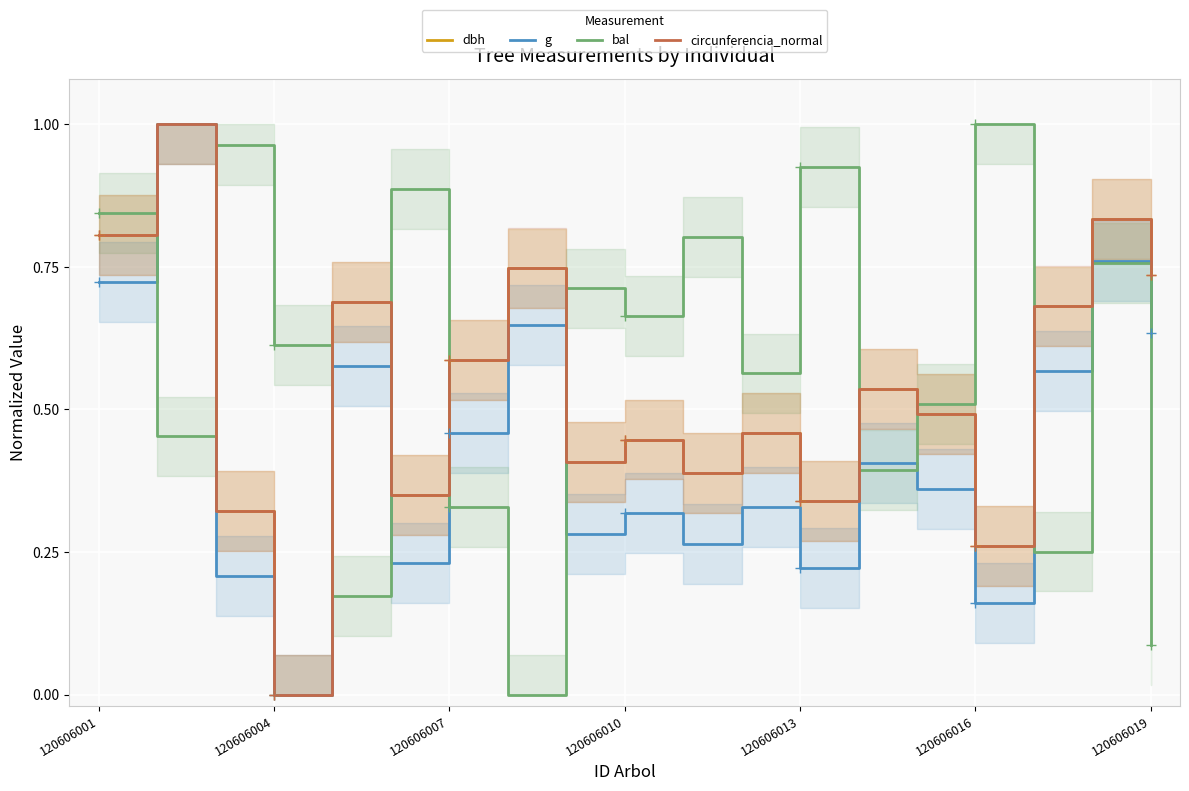

How many values in circunferencia_normal are above zero?

18